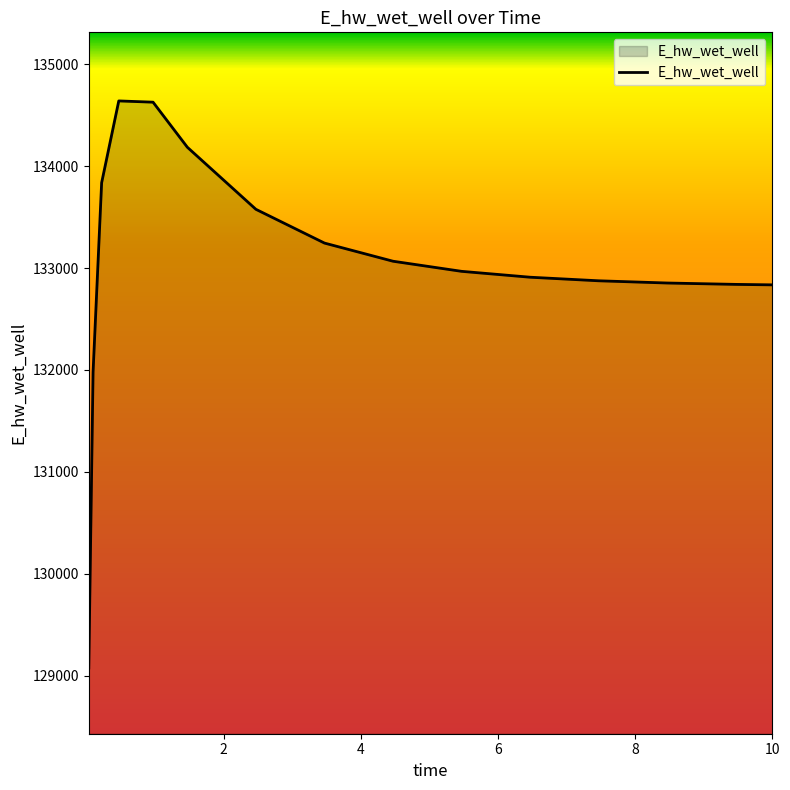

How many values exceed 132967?

8